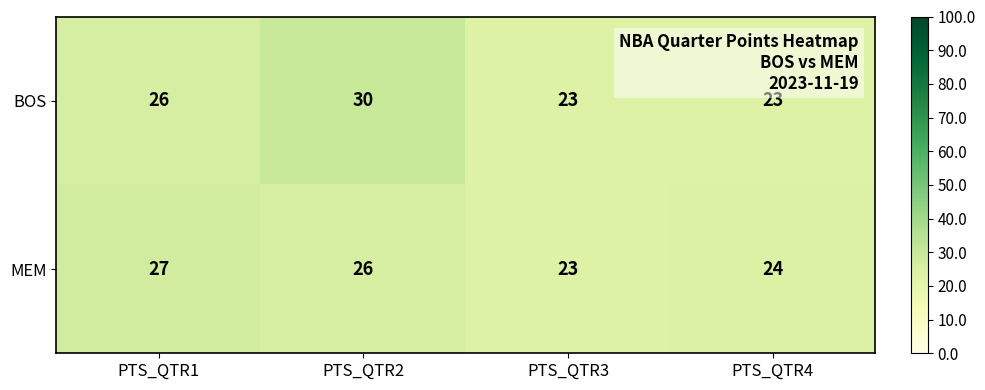

Where is BOS nearest to the value 26?

PTS_QTR1